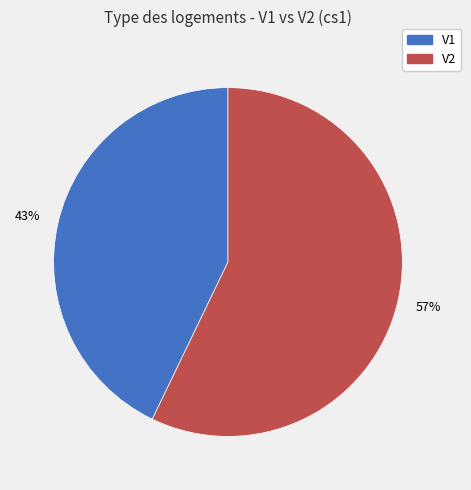

How many segments does this pie chart have?

2